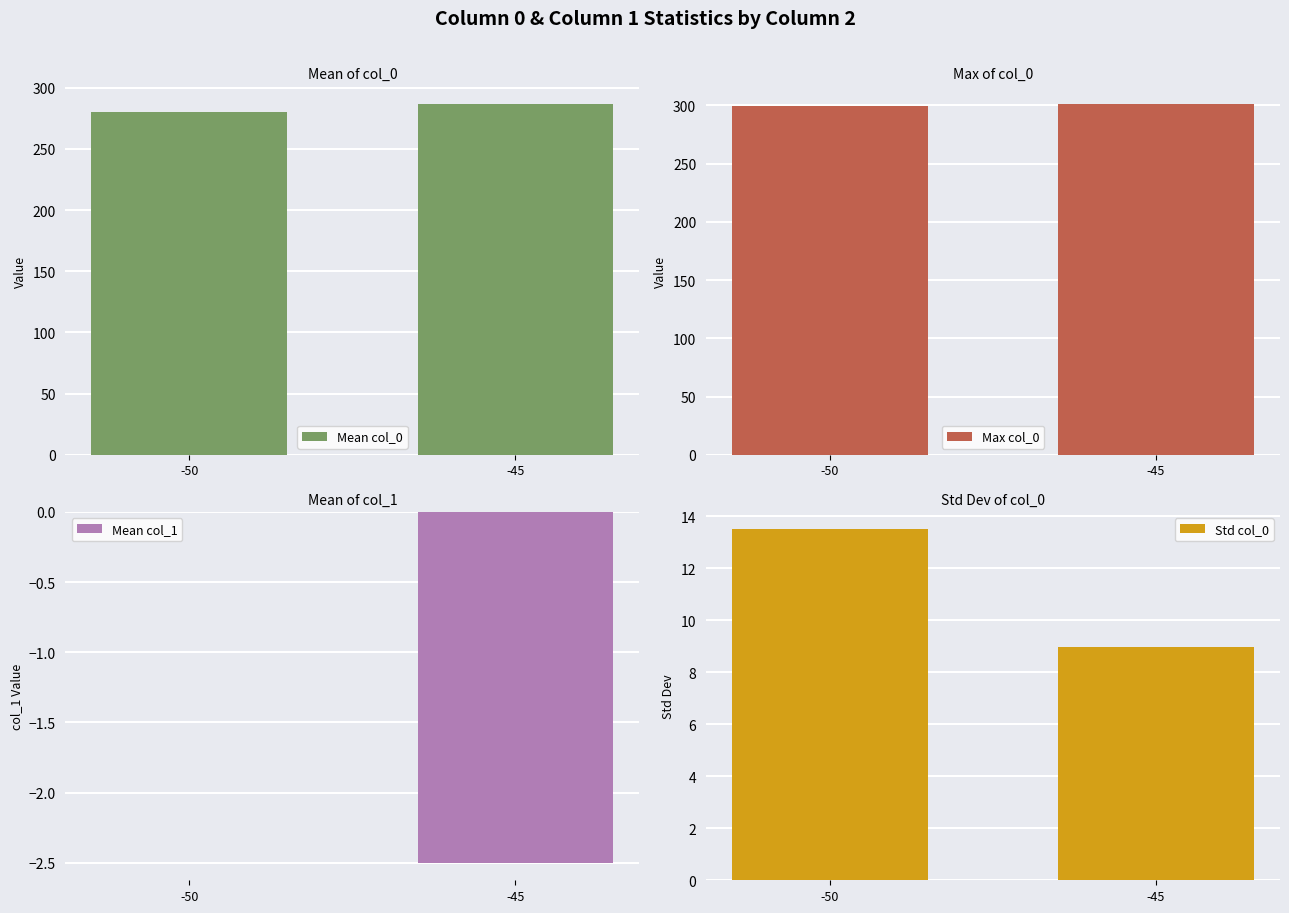

True or false: Mean col_1 has a value of 0.0 at -50.

True